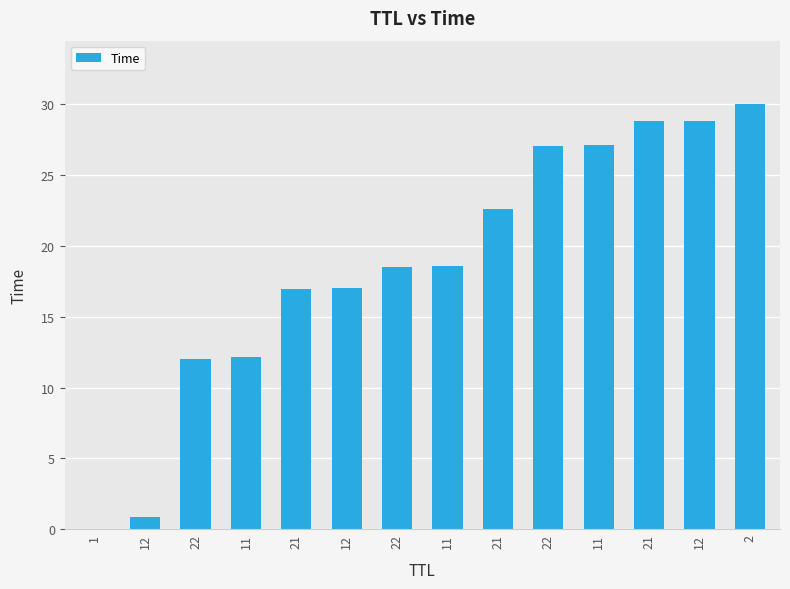

What is the label of the 4th bar from the left?

11